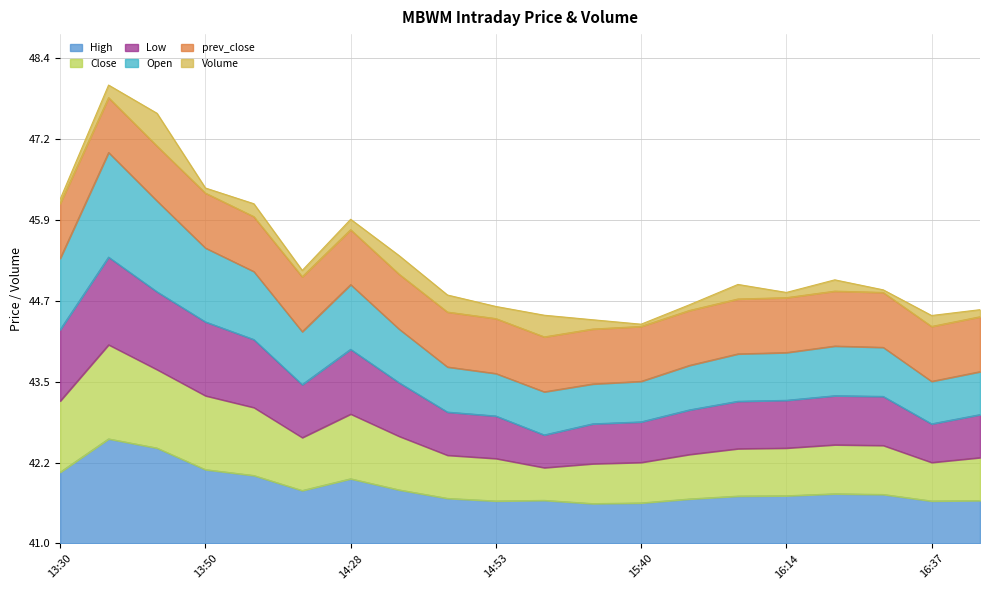

What is the approximate value of High at 14:53?

0.7